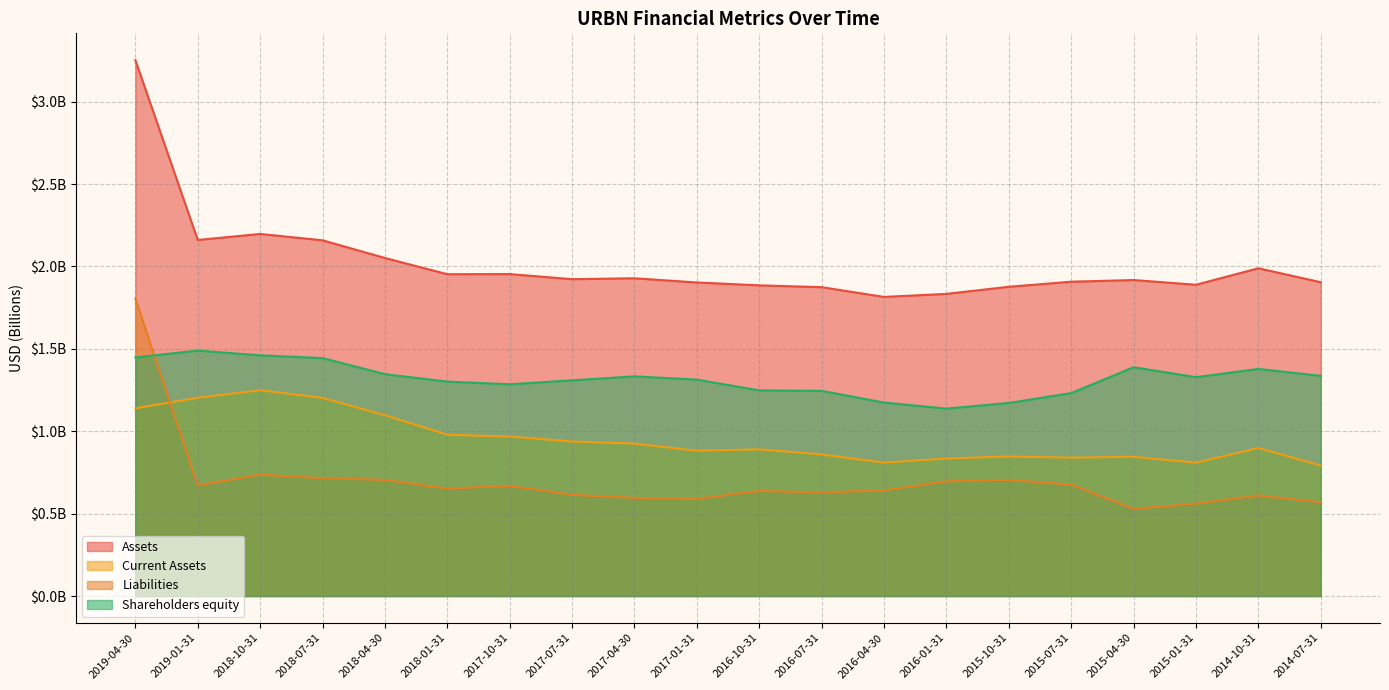

Which label corresponds to the smallest value in the chart?

2015-04-30